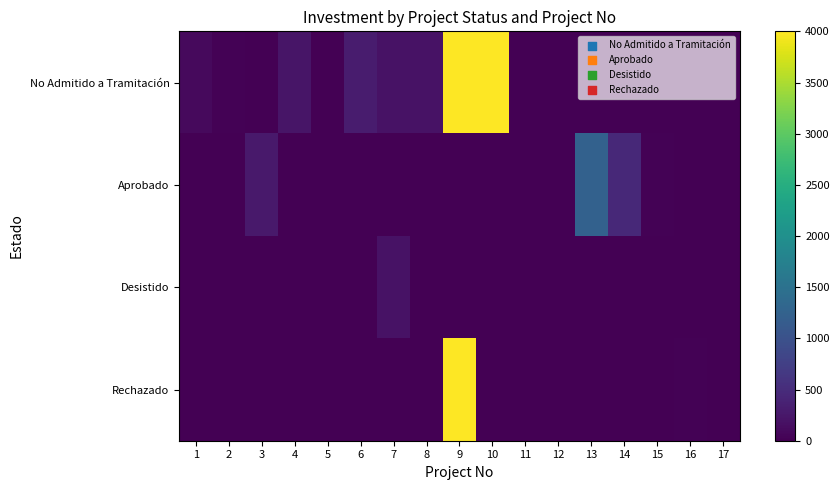

At 5, list the series in order from largest to smallest.

No Admitido a Tramitación, Aprobado, Desistido, Rechazado